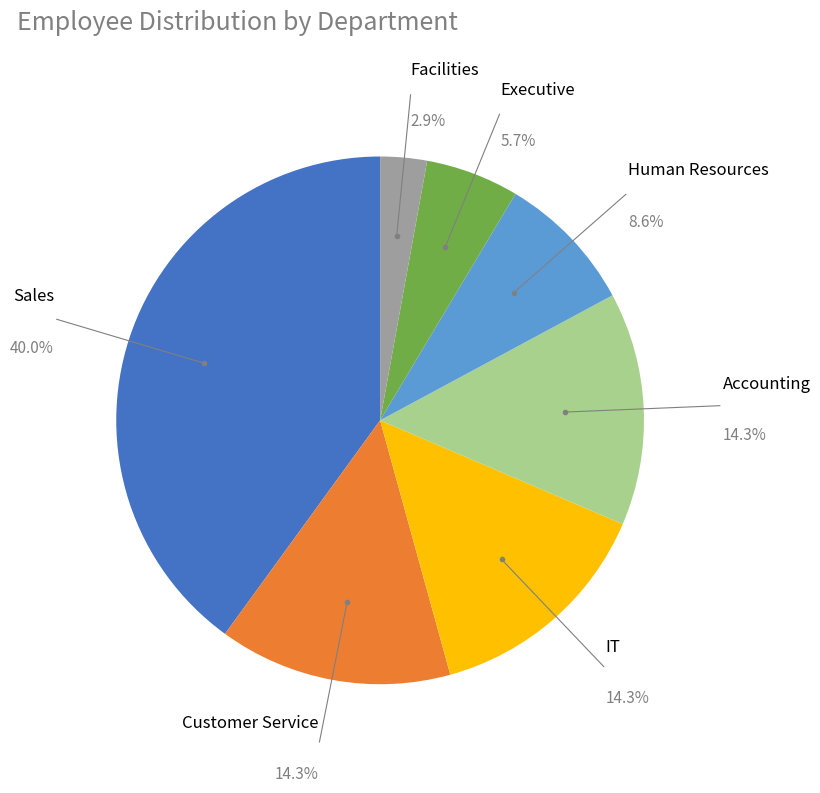

Is there a majority slice in this chart?

No